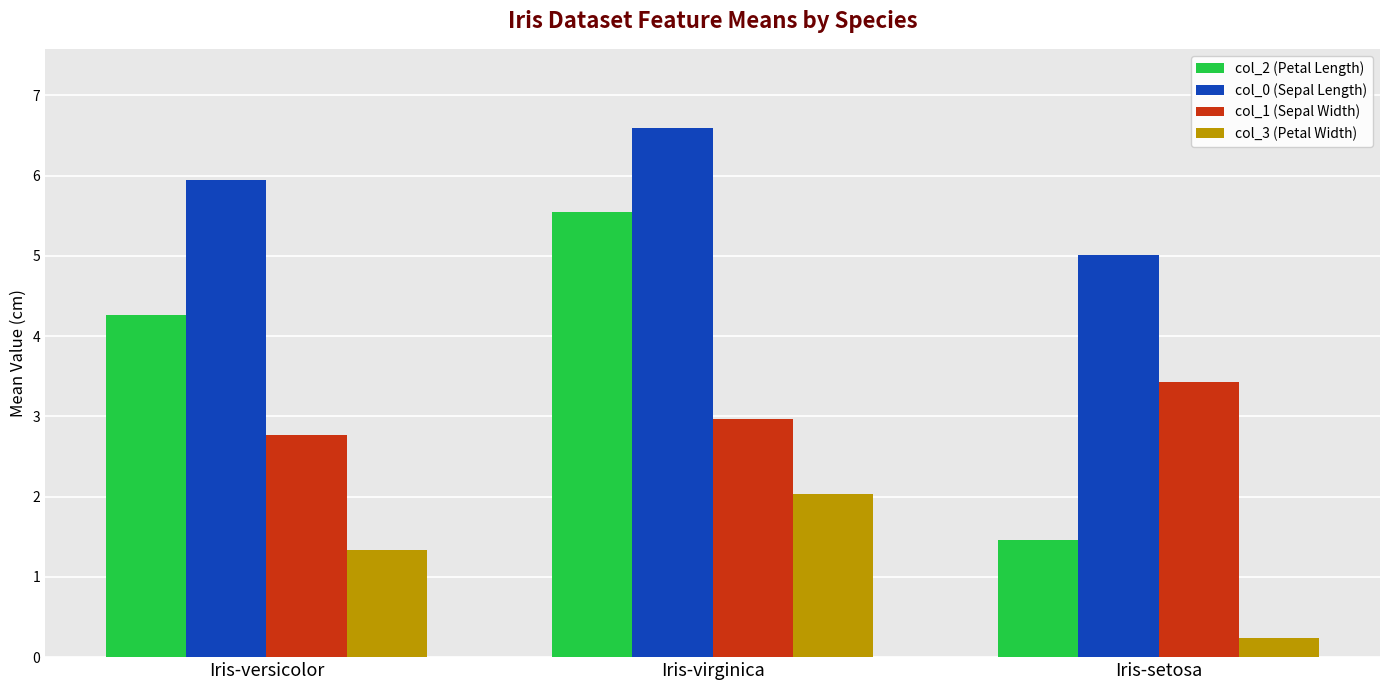

How many bars are there in each group?

4